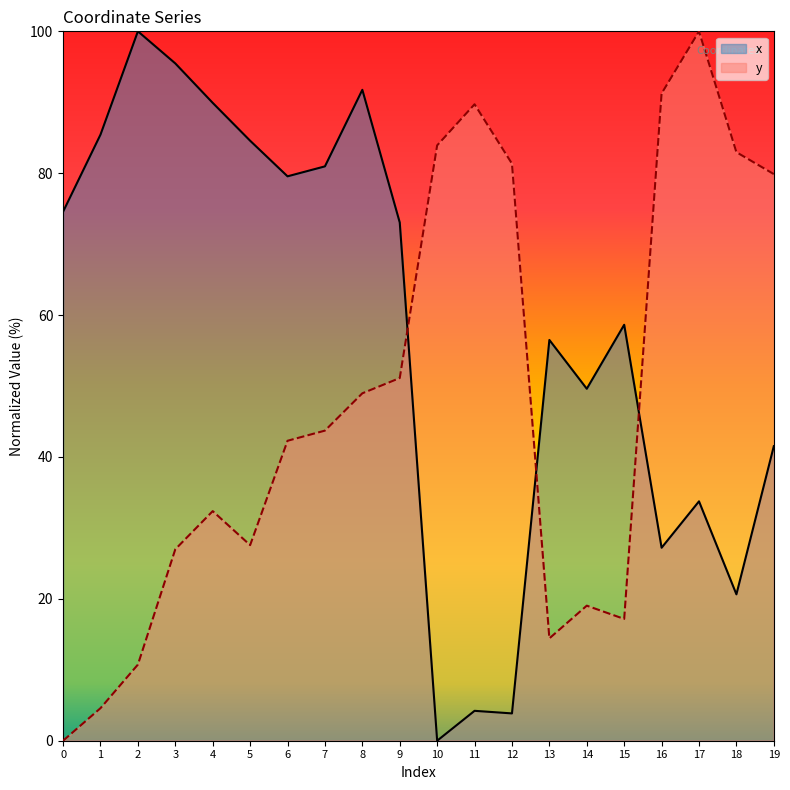

How many interior local valleys does the y series have?

3